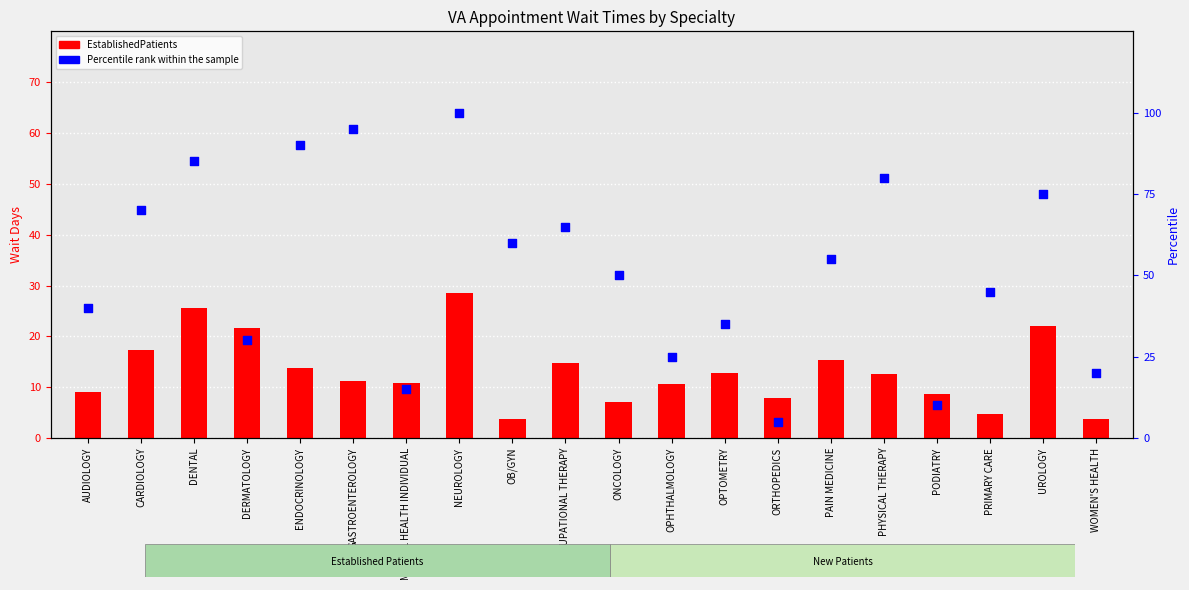

At which category is the sum across all series the highest?

NEUROLOGY